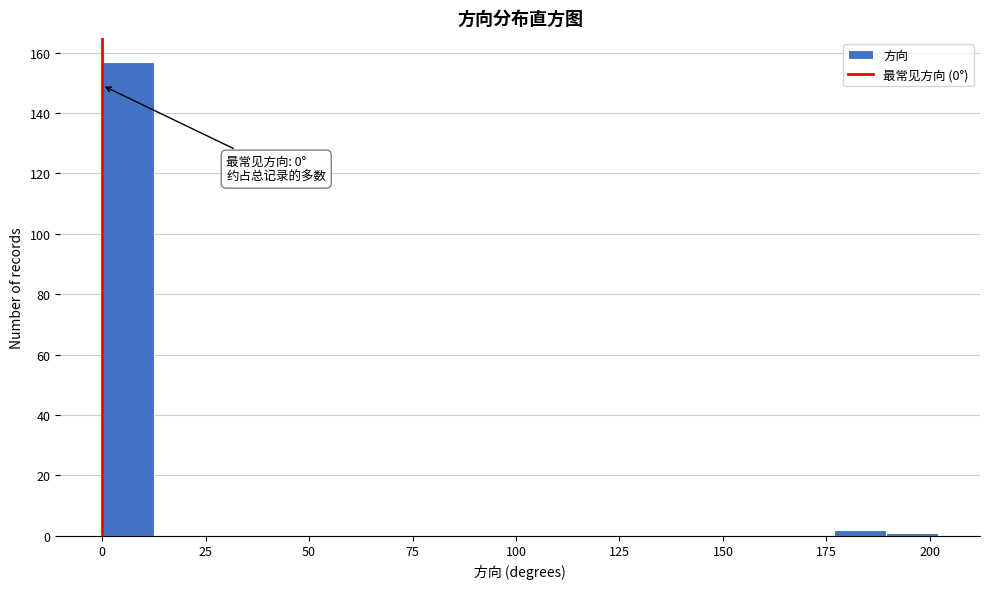

Around what value on the x-axis is the tallest bar? Give the approximate position of its centre, as read against the axis.

5